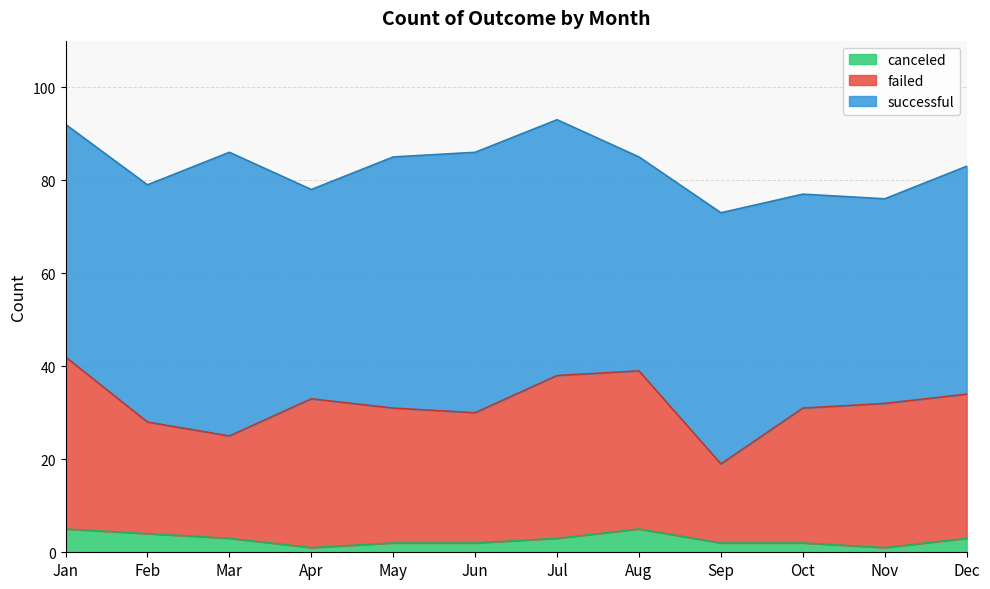

Is the value of failed at Feb greater than the value of successful at Dec?

No